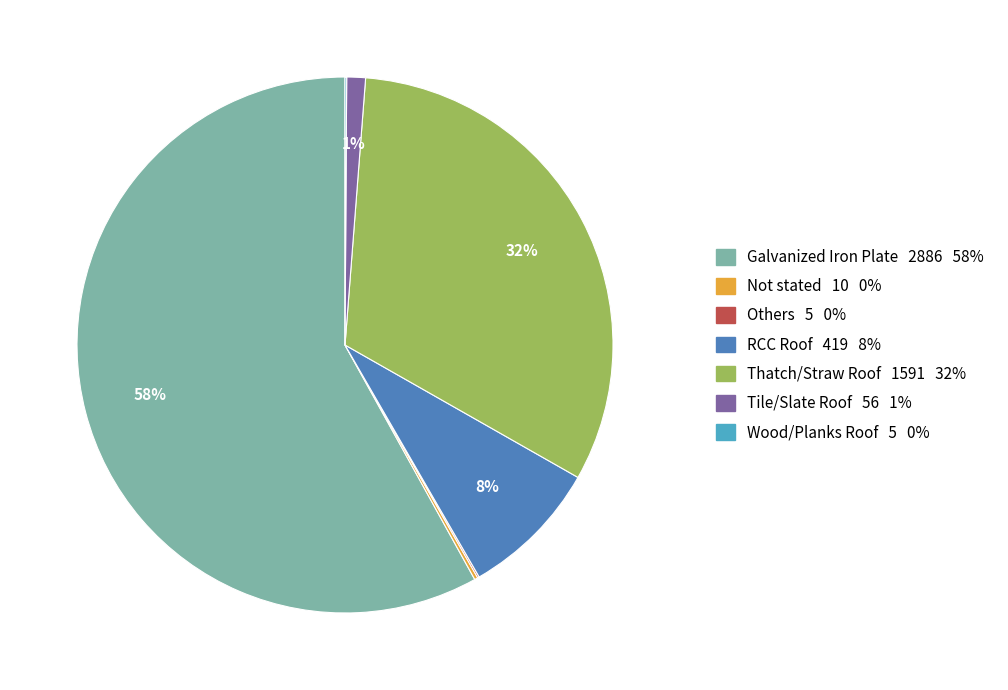

Which slice is the largest?

Galvanized Iron Plate